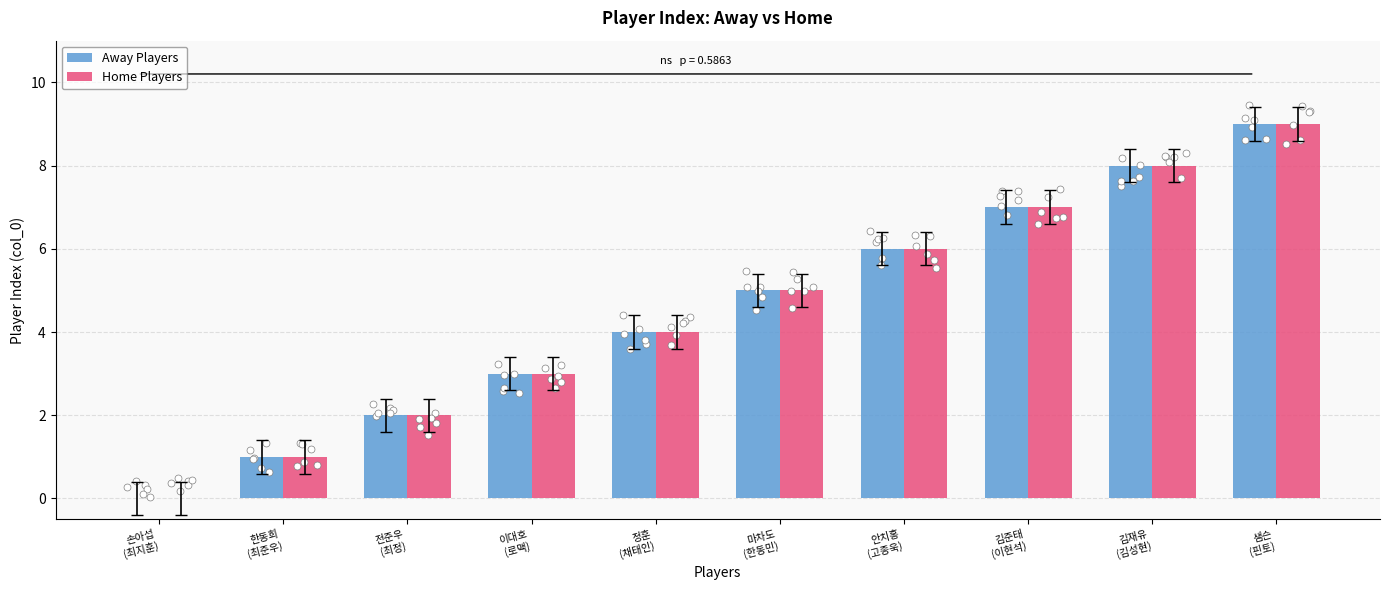

Which series has the largest total across all categories?

Away Players